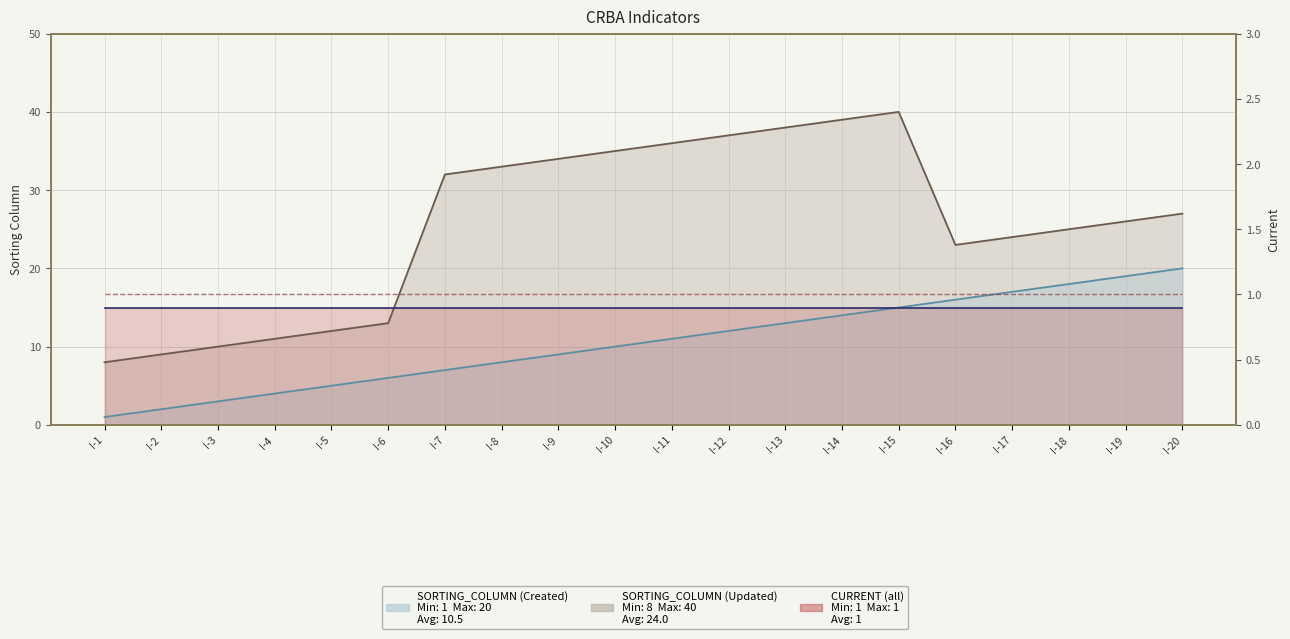

At which label is SORTING_COLUMN (Created) closest to 10?

I-10